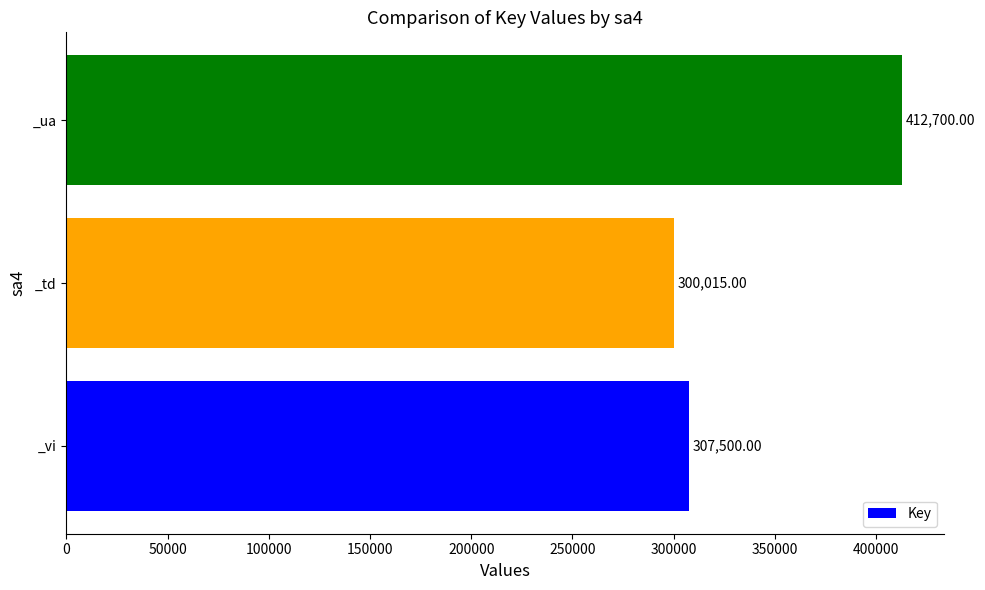

Are the bars grouped side by side (vs. stacked)?

No